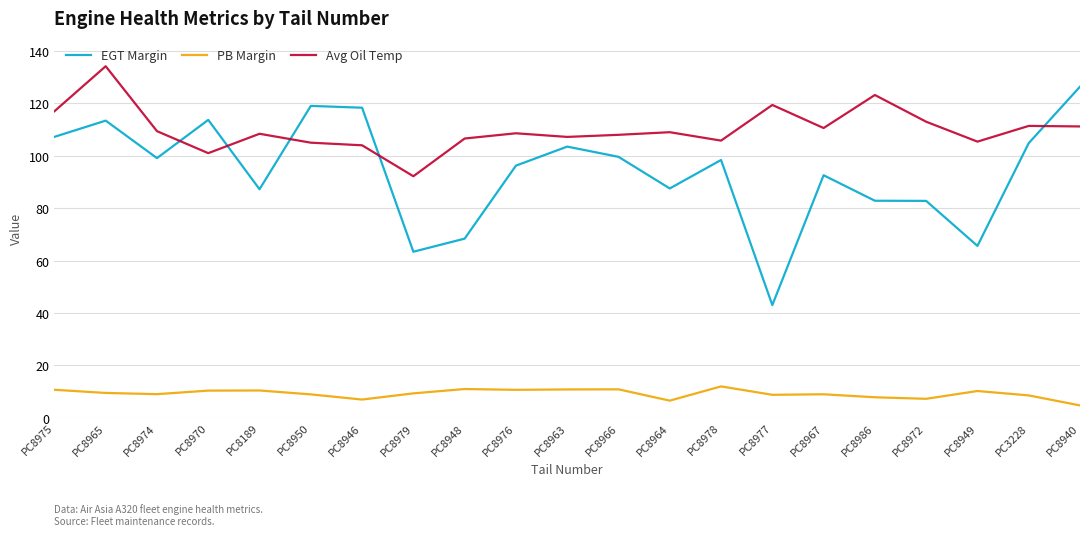

What position from the right is PC8972?

4